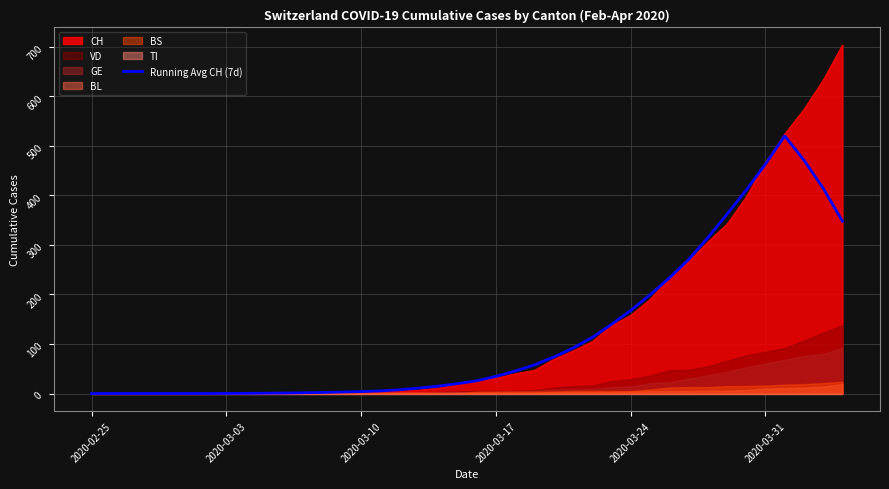

Does the chart display data point markers on the line(s)?

No